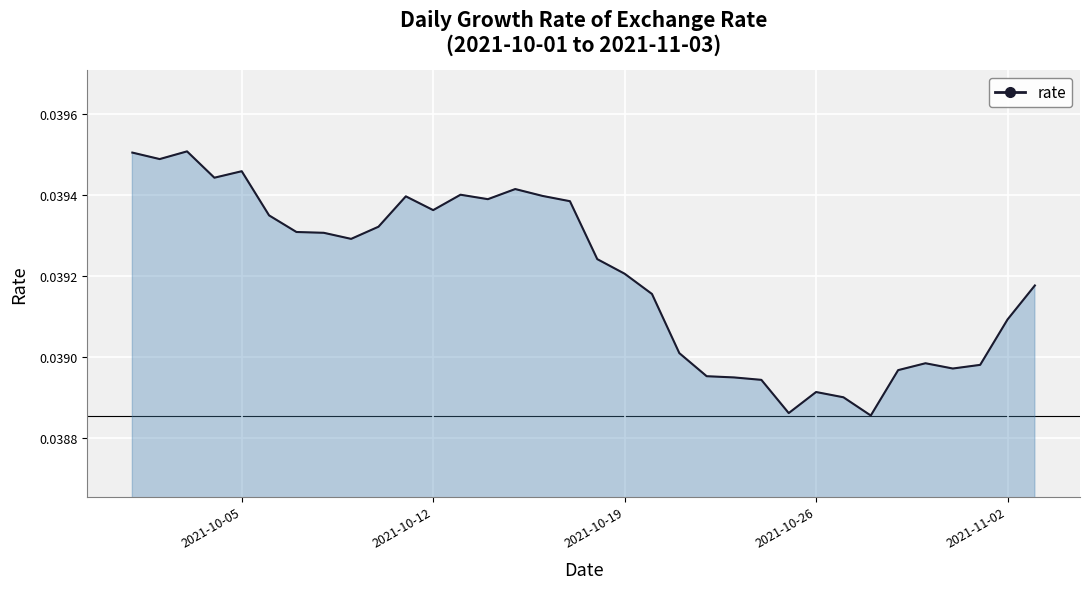

Is it true that the value at 2021-10-05 is 0.1?

False